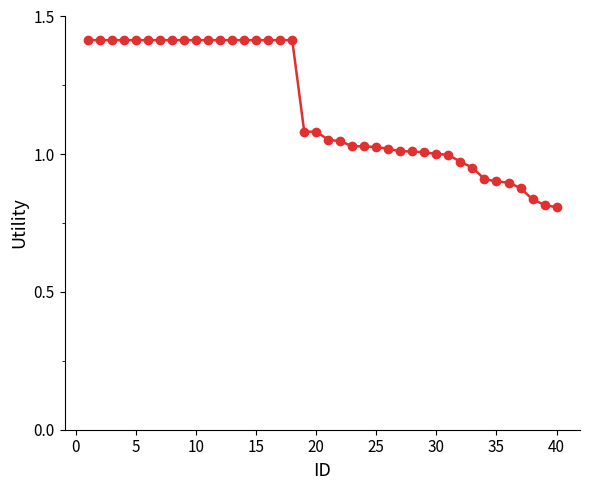

What is the average value?

1.2